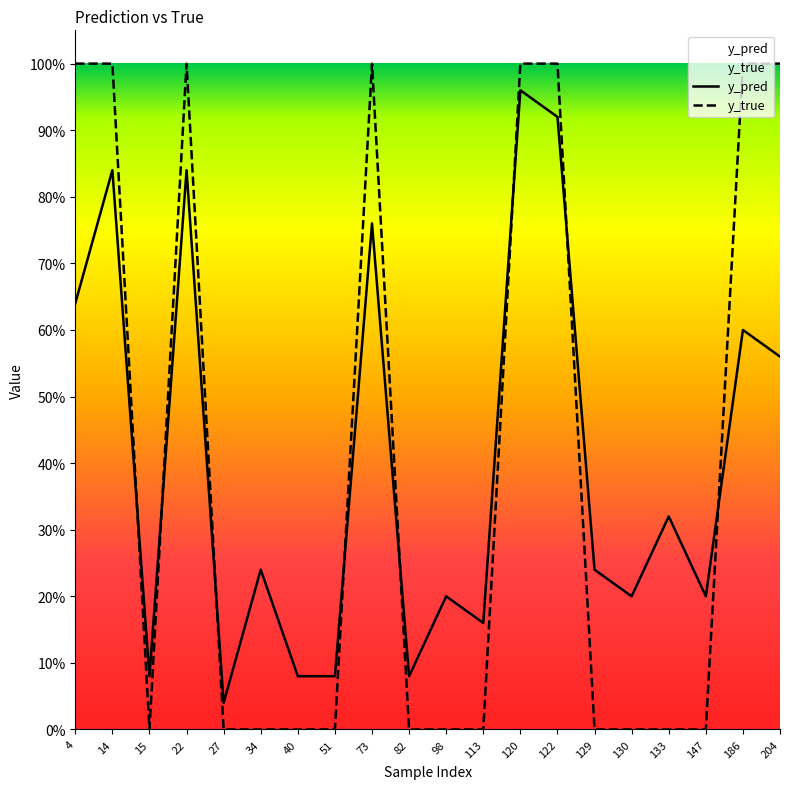

At how many categories does at least one series exceed 0?

20